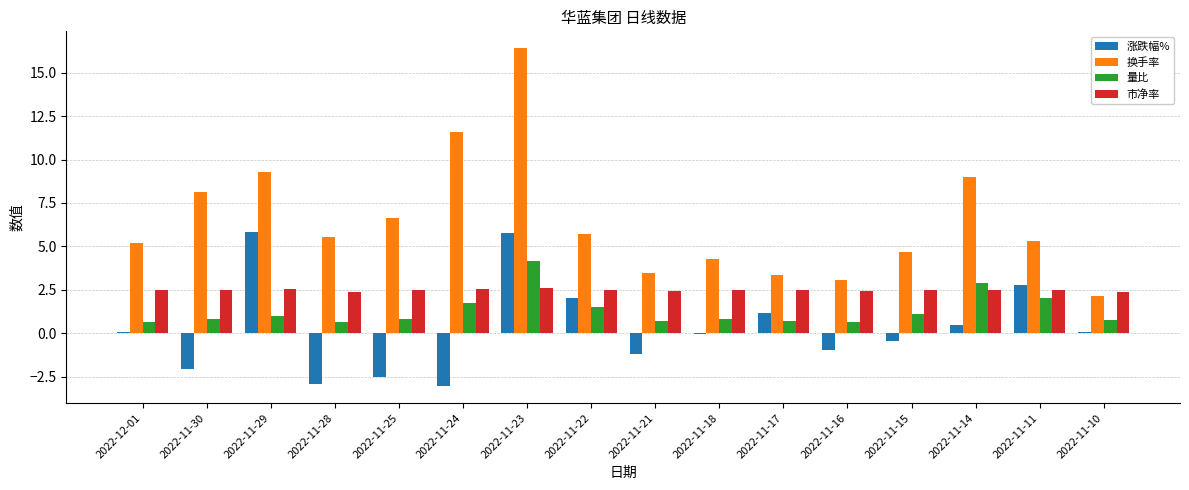

Is the value of 换手率 at 2022-11-21 greater than the value of 涨跌幅% at 2022-11-29?

No